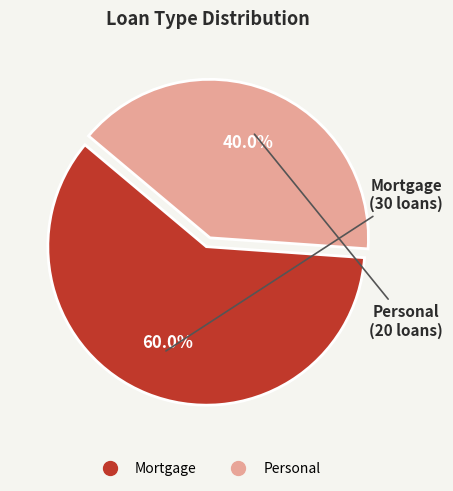

Combined, what portion of the pie is Mortgage and Personal?

100.0%